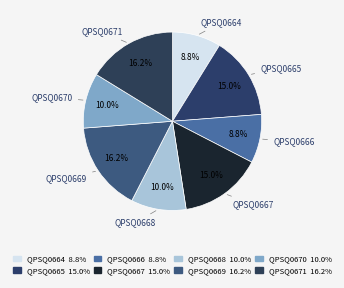

How many segments does this pie chart have?

8